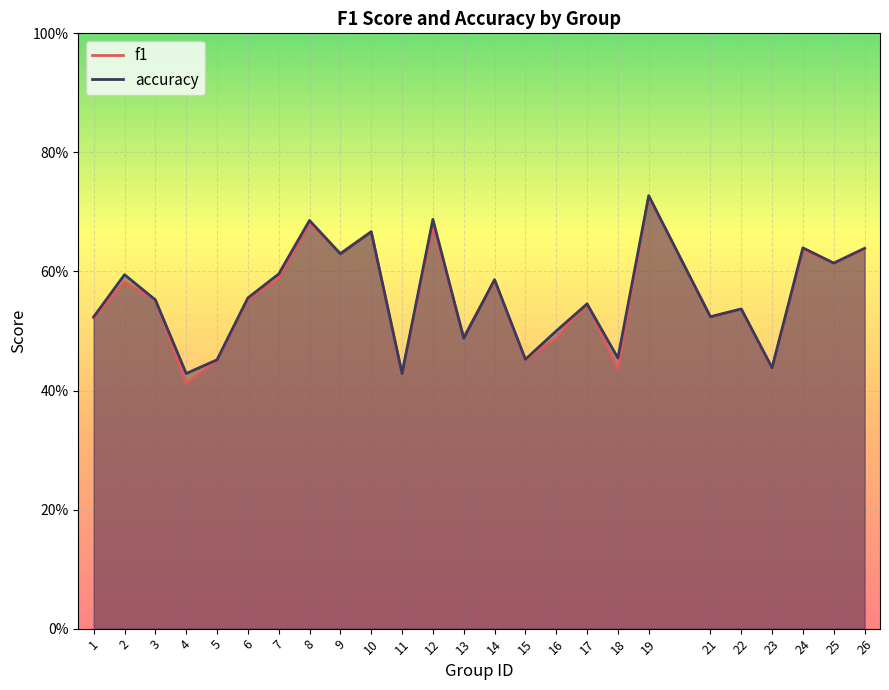

What is the total value across all series at 6?

1.1